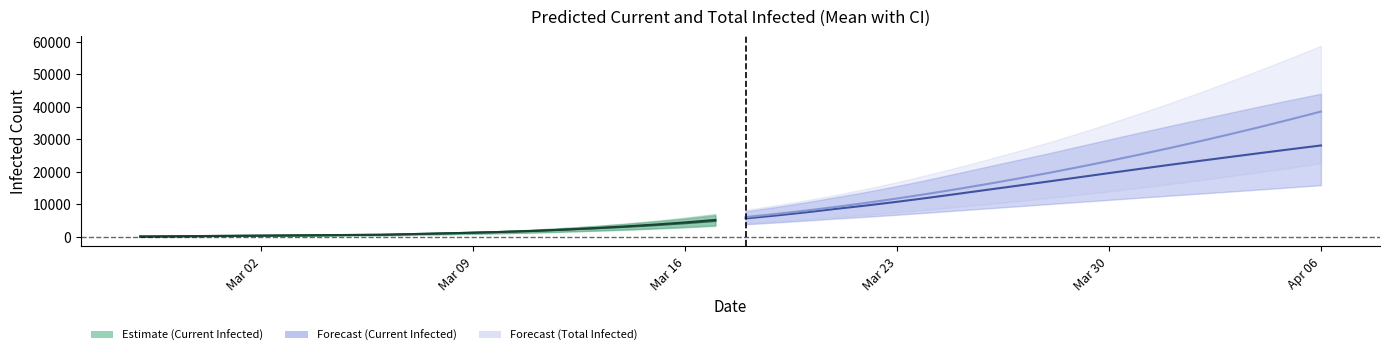

How many categories are shown in the chart?

20